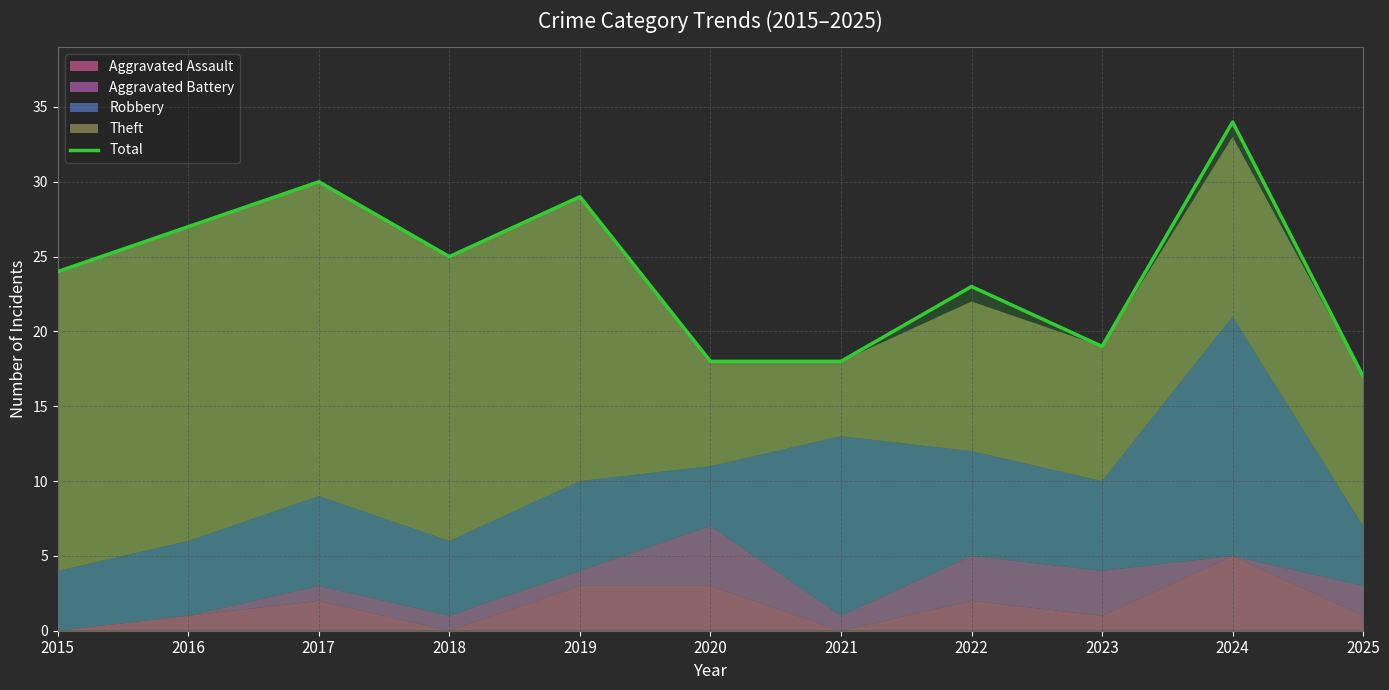

What is the value of the 8th point from the left?

23